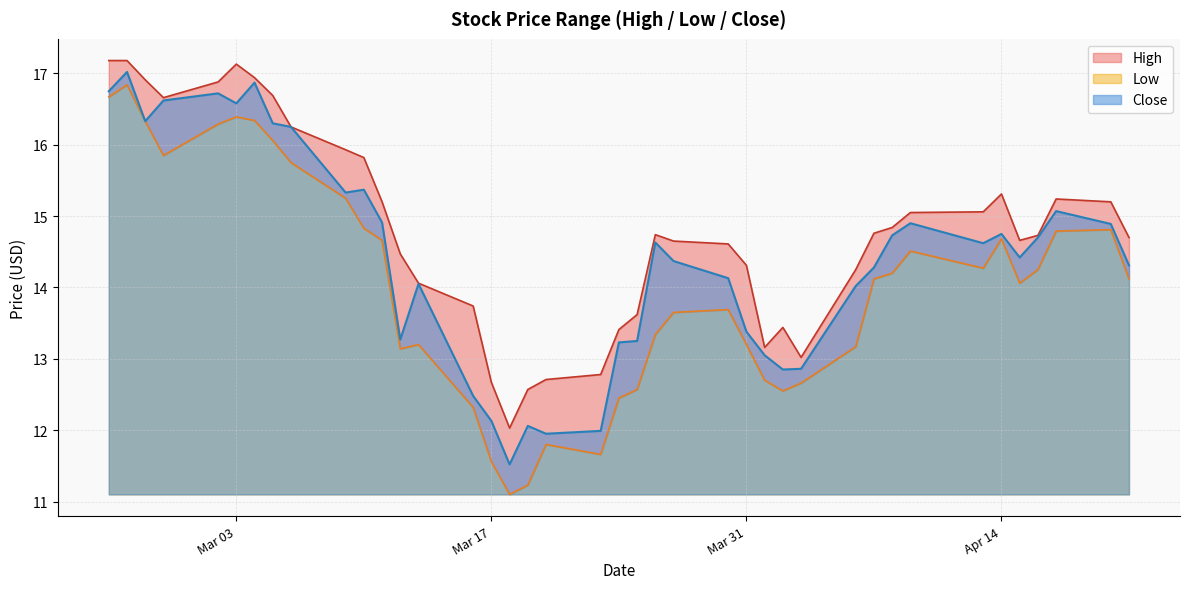

What is the value of the Low point at the 26th from the left?

13.2